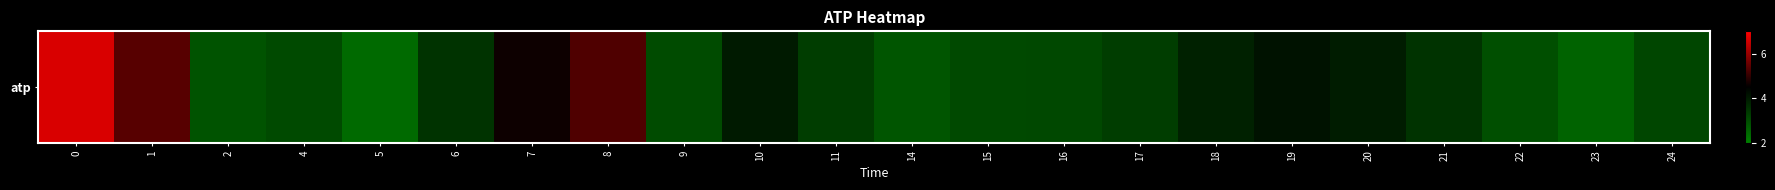

Which has a higher value, 9 or 15?

15